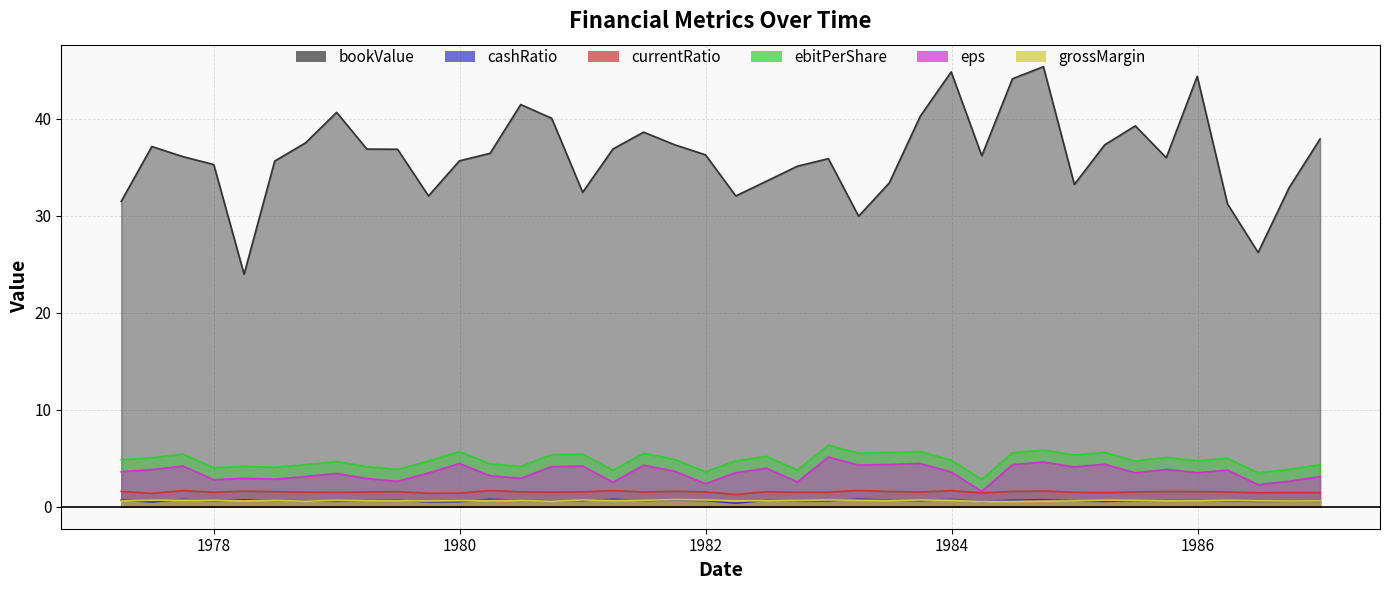

What is the label of the 12th point from the left?

1979-12-31